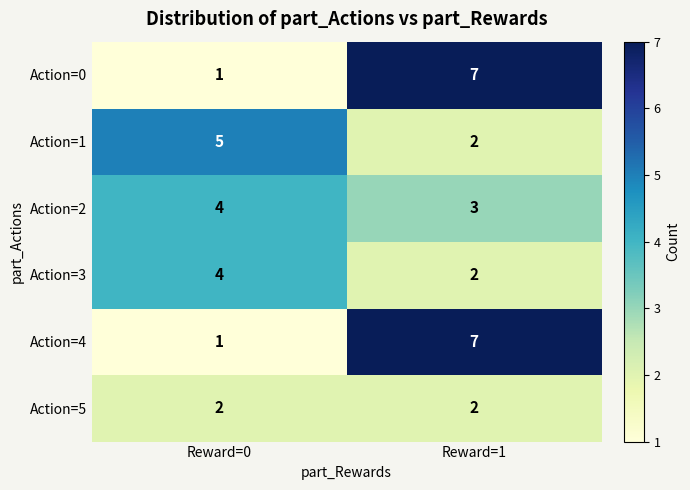

Reading right to left, transcribe all the data shown in this chart.

Action=0: Reward=1=7	Reward=0=1
Action=1: Reward=1=2	Reward=0=5
Action=2: Reward=1=3	Reward=0=4
Action=3: Reward=1=2	Reward=0=4
Action=4: Reward=1=7	Reward=0=1
Action=5: Reward=1=2	Reward=0=2